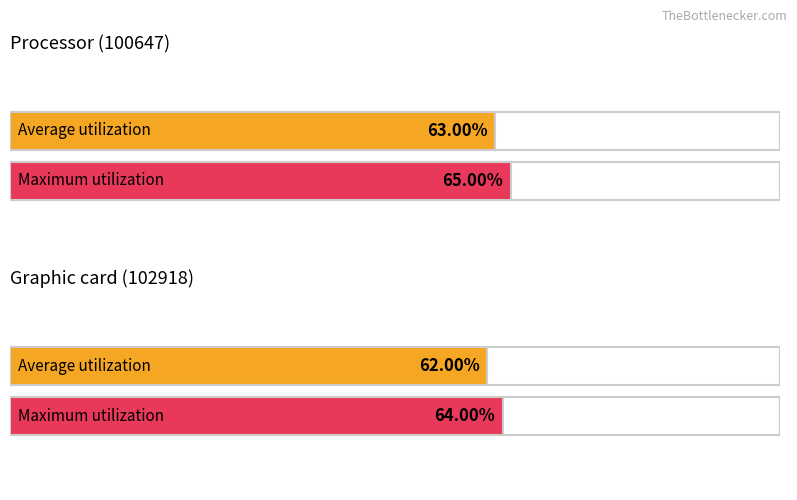

At how many categories does at least one series exceed 0?

2